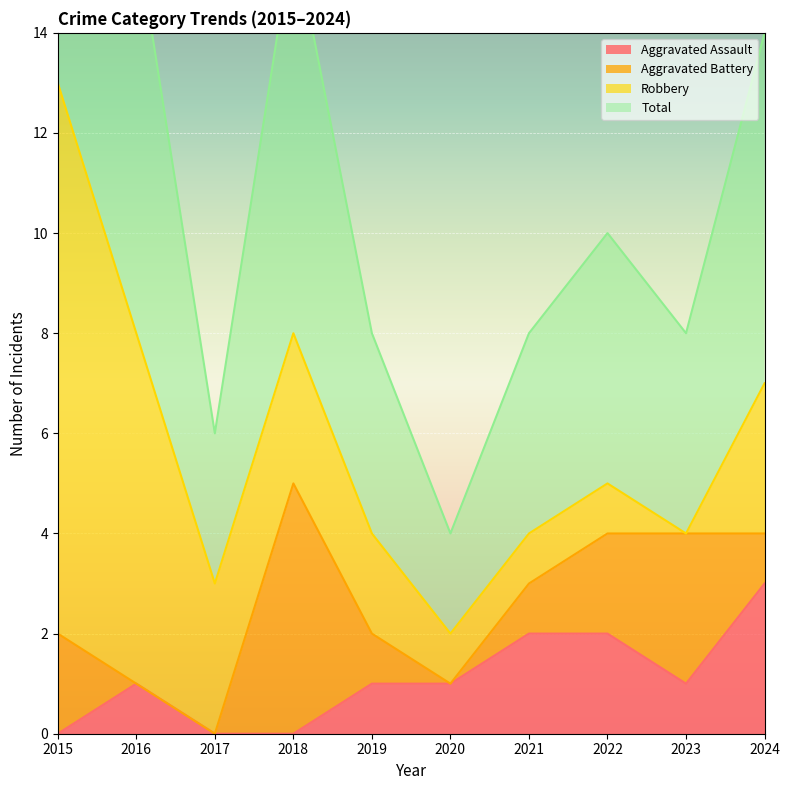

What is the sum of the Aggravated Assault values at 2017 and 2021?

2